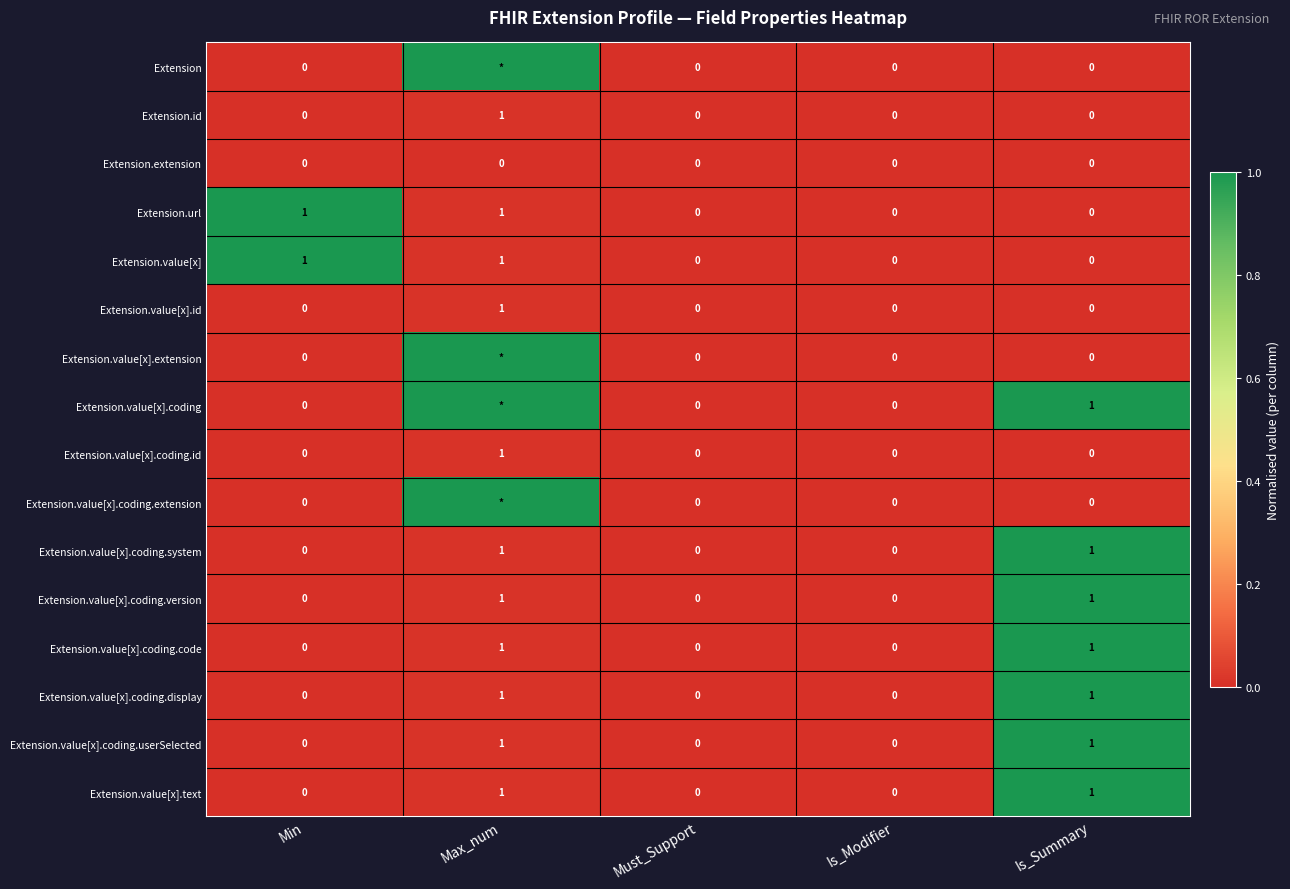

True or false: Extension.value[x].coding.code has a value of 2 at Is_Summary.

False